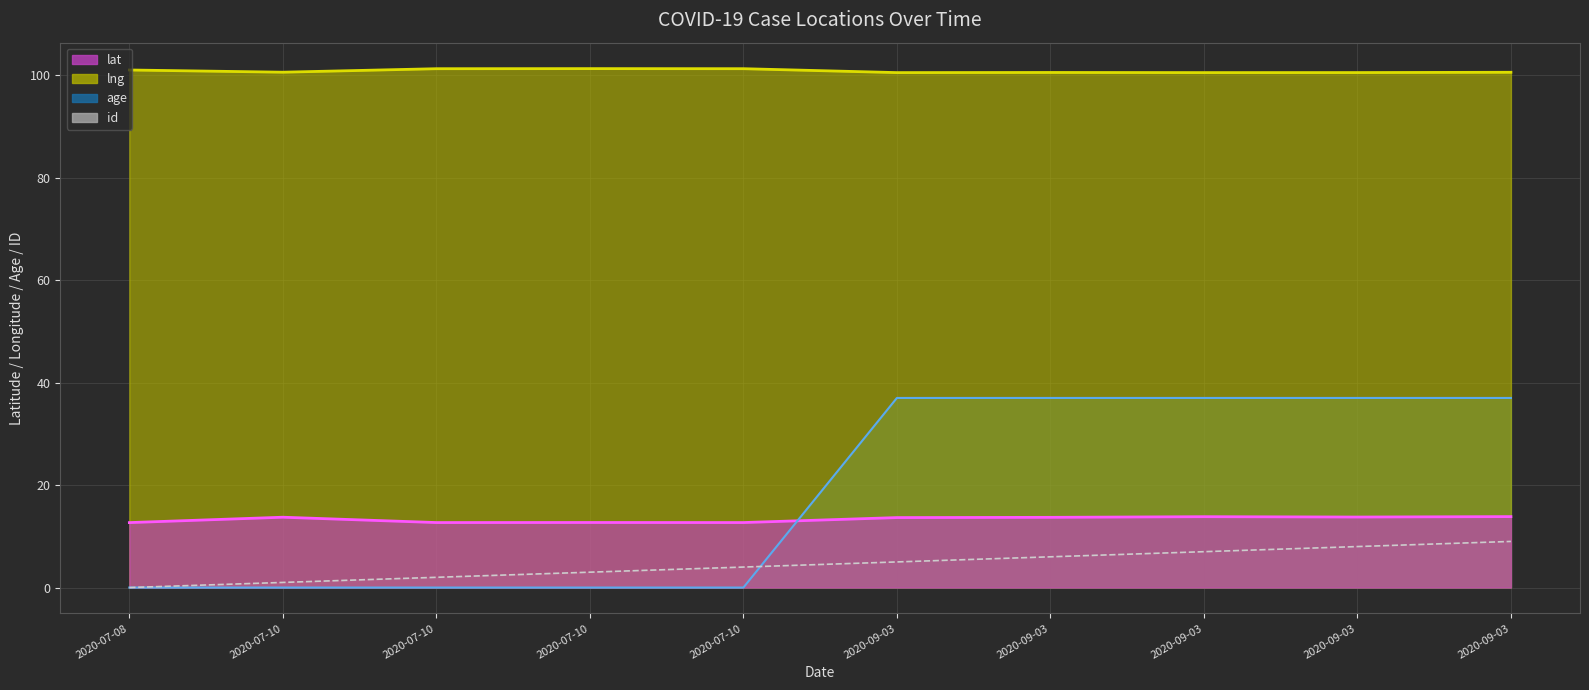

Rank the categories by lng (line) value from lowest to highest.

2020-09-03, 2020-09-03, 2020-09-03, 2020-09-03, 2020-09-03, 2020-07-10, 2020-07-08, 2020-07-10, 2020-07-10, 2020-07-10